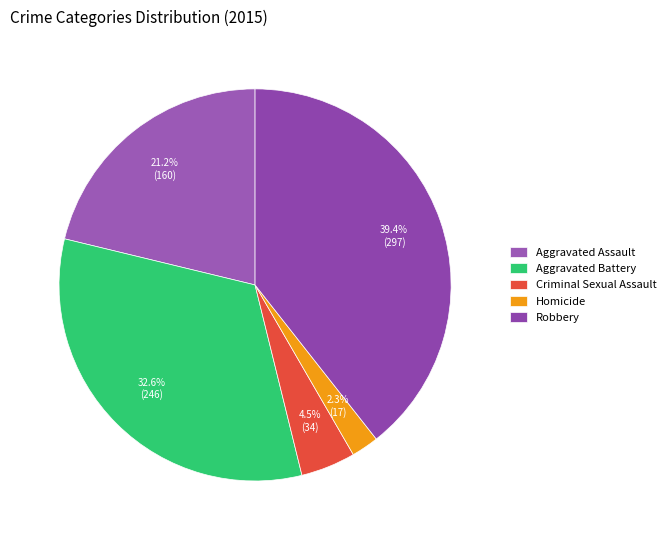

Does Homicide represent more than half of the total?

No